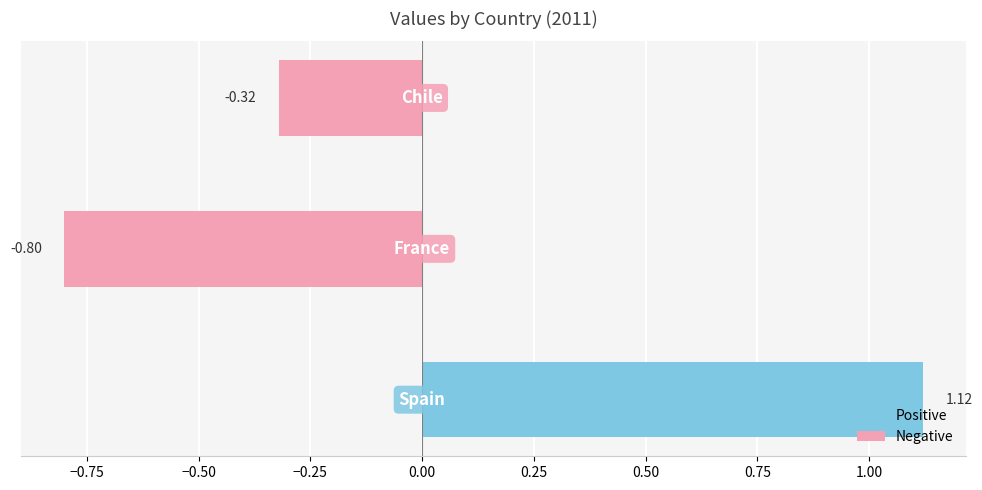

How many bars are there in total?

3